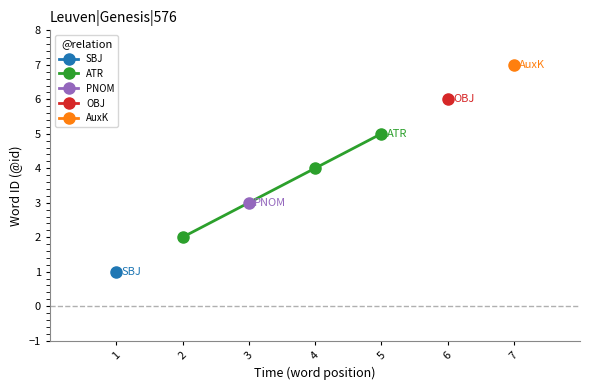

At which label does ATR reach its peak?

5